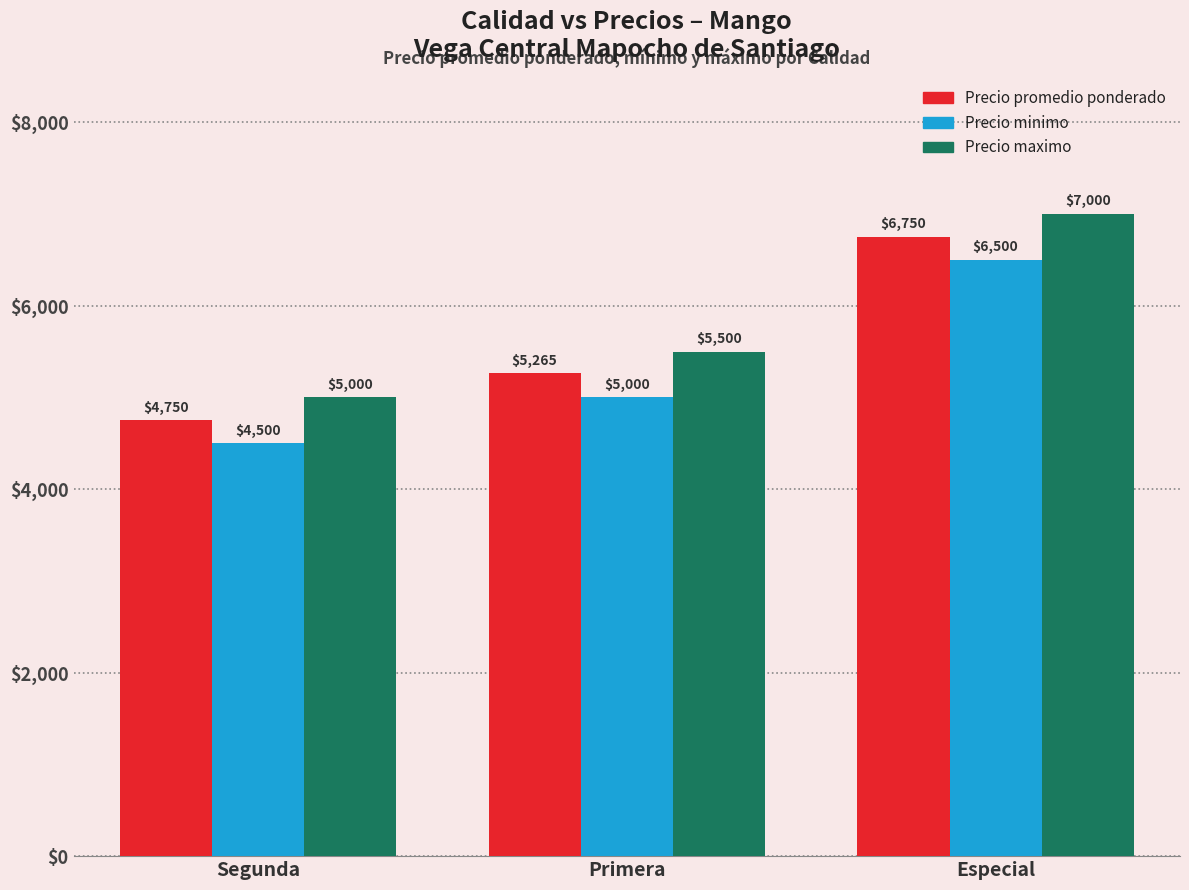

What is the minimum value for Precio minimo?

4500